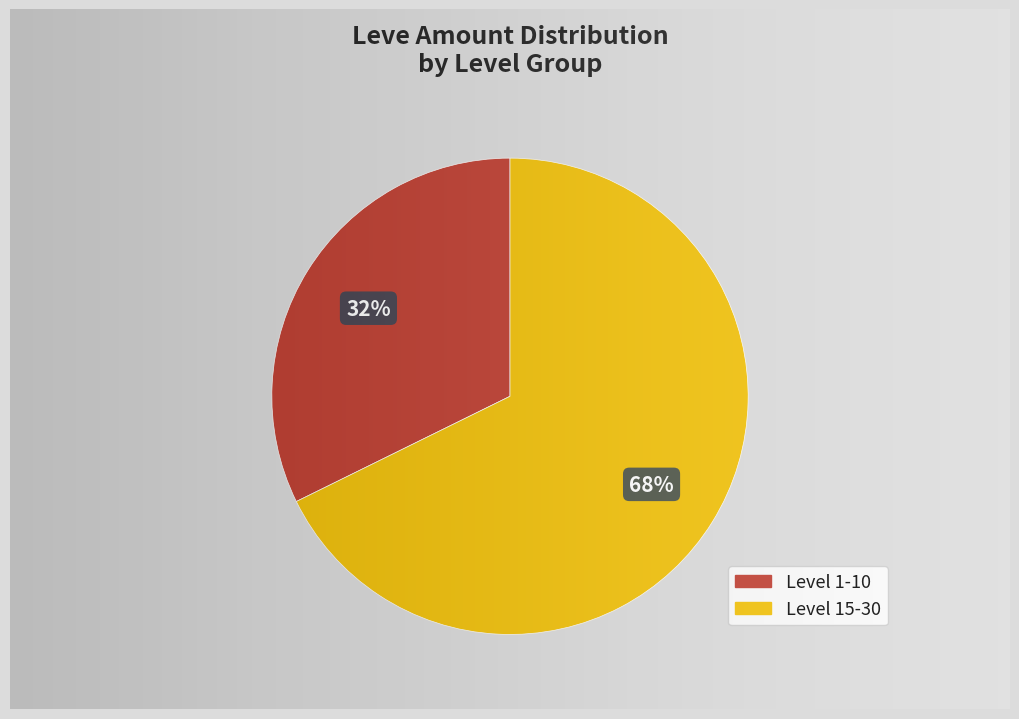

Is the sum of 5 and 30 greater than half?

No